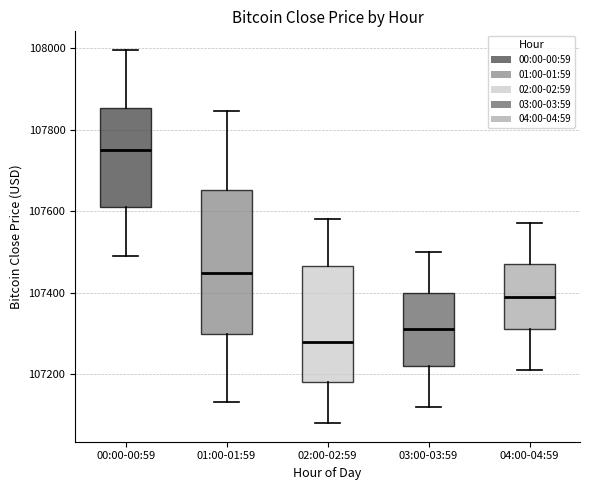

Comparing the boxes themselves (not the whiskers), which one is the tallest?

01:00-01:59